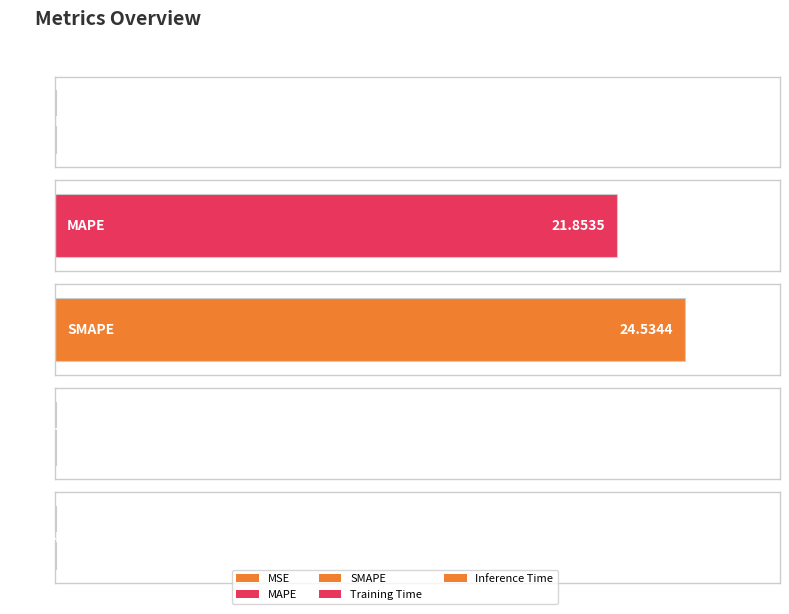

What is the label of the 1st bar from the left?

MSE